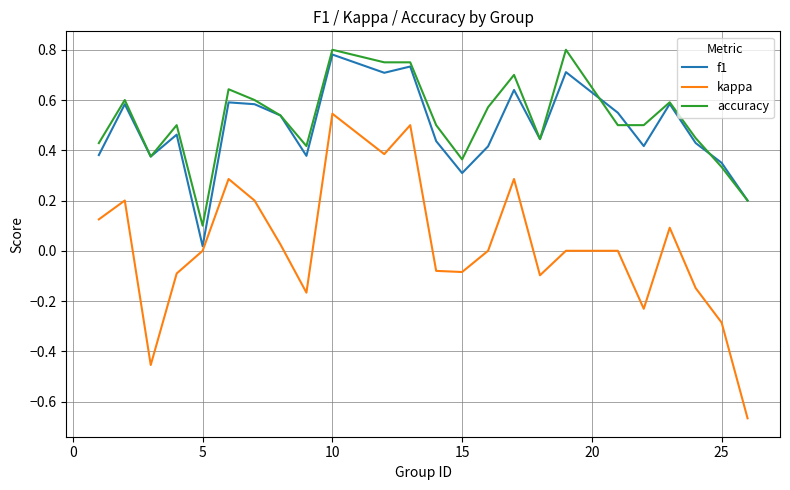

True or false: accuracy and kappa cross at least once.

False